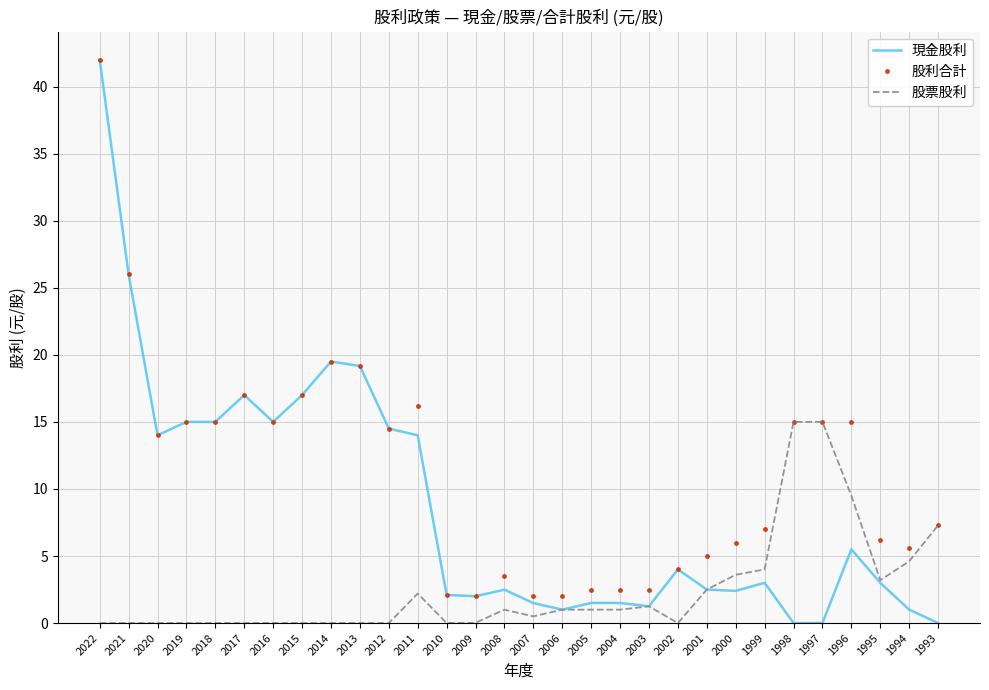

Rank the series by their average value, from highest to lowest.

股利合計, 現金股利, 股票股利